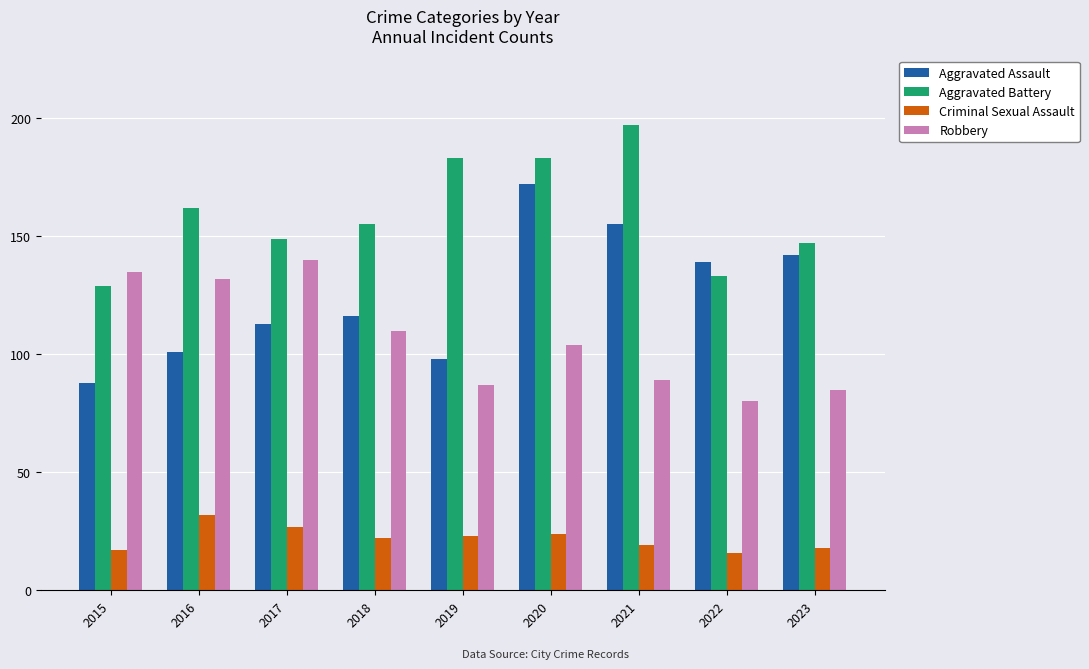

Is it true that Aggravated Battery equals 45 at 2022?

False